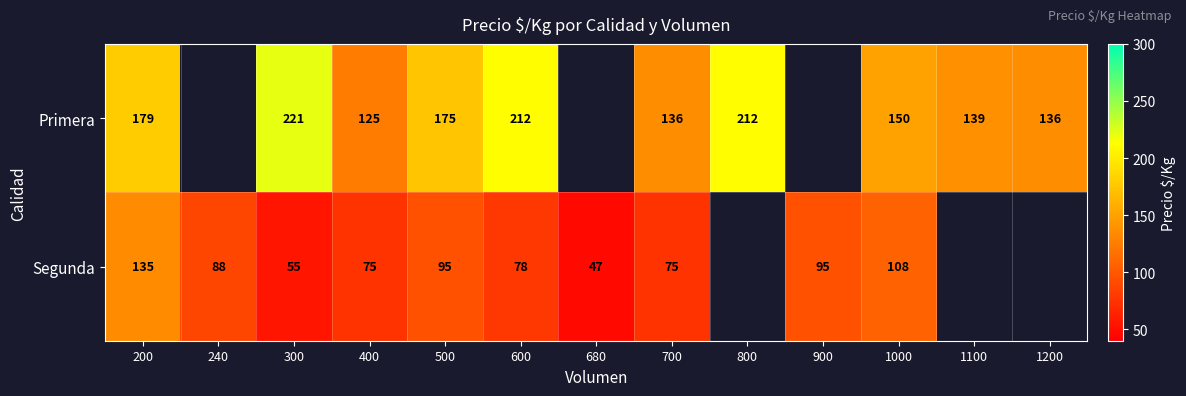

Between 200 and 500, which series saw the biggest shift?

Segunda